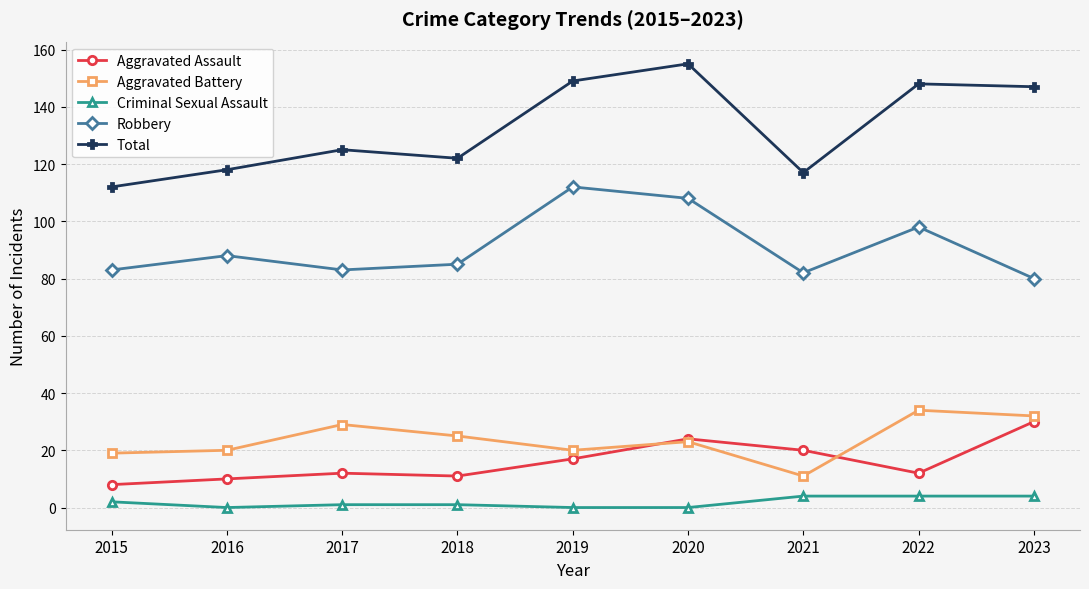

Reading left to right, what are all the values shown in this chart?

Aggravated Assault: 2015=8	2016=10	2017=12	2018=11	2019=17	2020=24	2021=20	2022=12	2023=30
Aggravated Battery: 2015=19	2016=20	2017=29	2018=25	2019=20	2020=23	2021=11	2022=34	2023=32
Criminal Sexual Assault: 2015=2	2016=0	2017=1	2018=1	2019=0	2020=0	2021=4	2022=4	2023=4
Robbery: 2015=83	2016=88	2017=83	2018=85	2019=112	2020=108	2021=82	2022=98	2023=80
Total: 2015=112	2016=118	2017=125	2018=122	2019=149	2020=155	2021=117	2022=148	2023=147